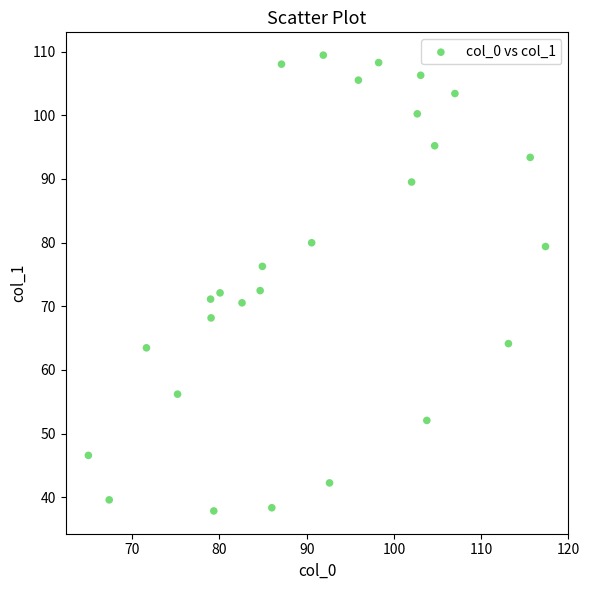

What is the range of X values (max minus min)?

52.4